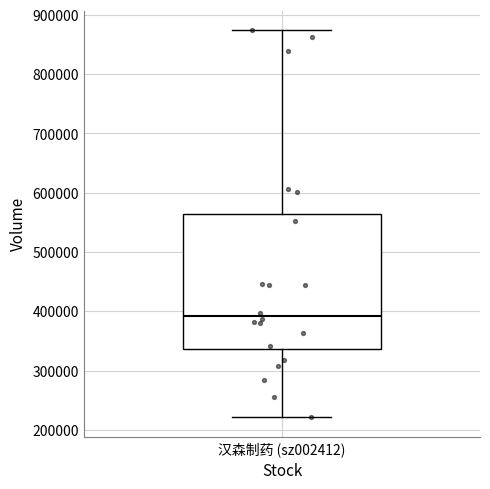

Where does the median line of the box for 汉森制药 (sz002412) sit on the y-axis? The values are not printed on the chart, so give them approximately, as read against the axis.

390000